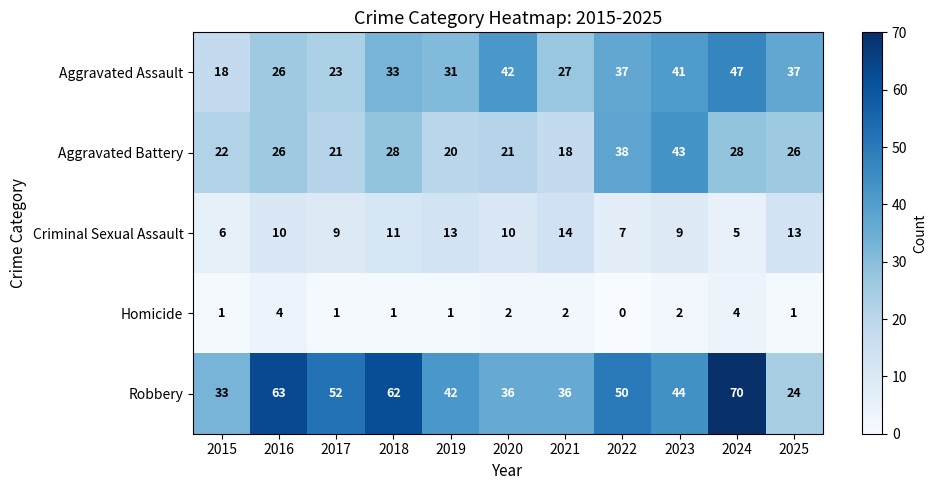

Which series has the widest spread of values?

Robbery